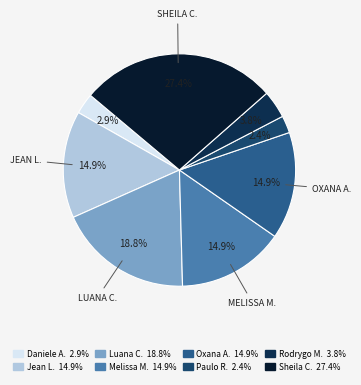

Does any single category account for the majority?

No